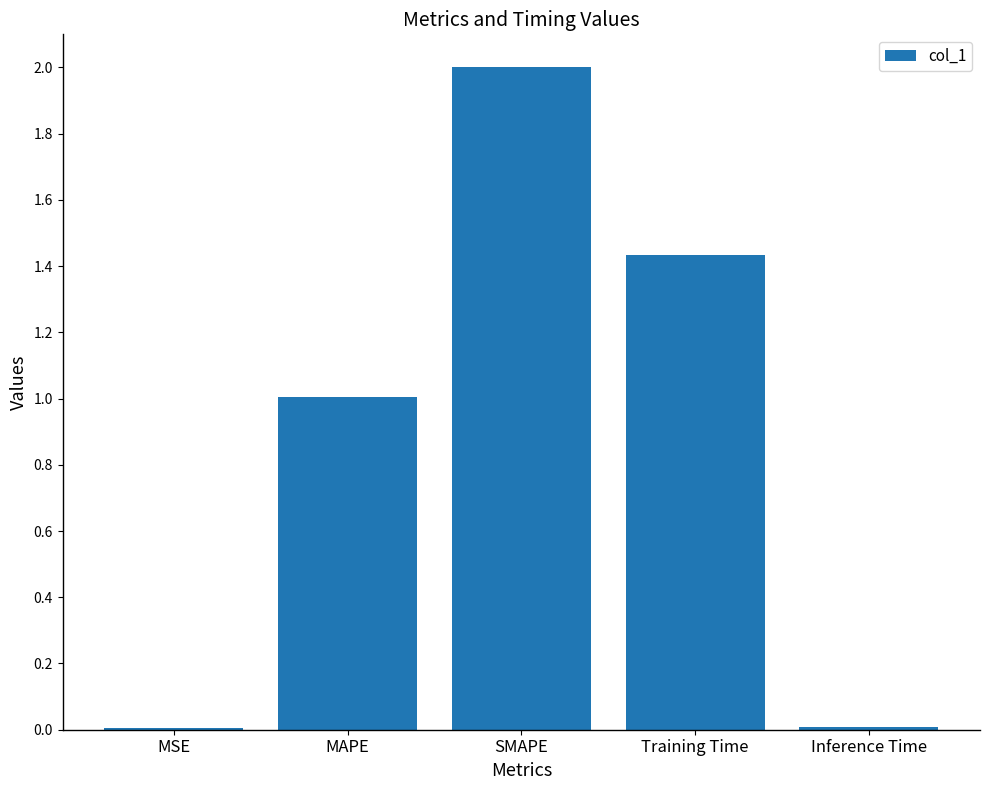

What is the change in value from MAPE to SMAPE?

+1.0